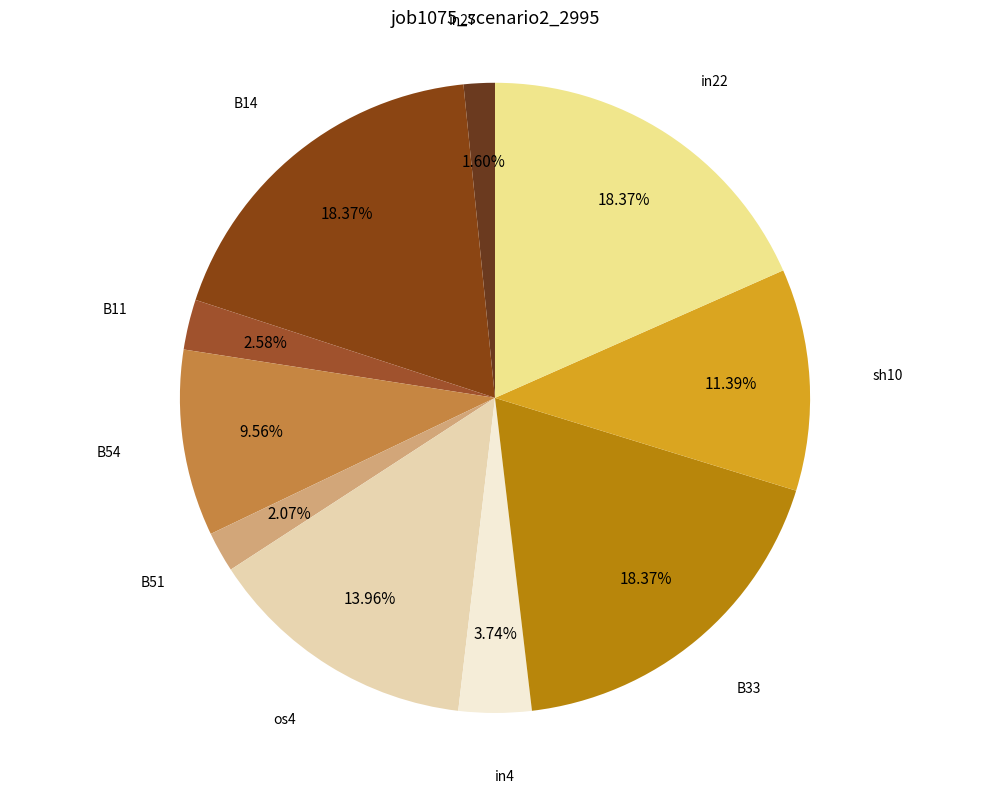

Combined, what portion of the pie is sh10 and B51?

13.5%